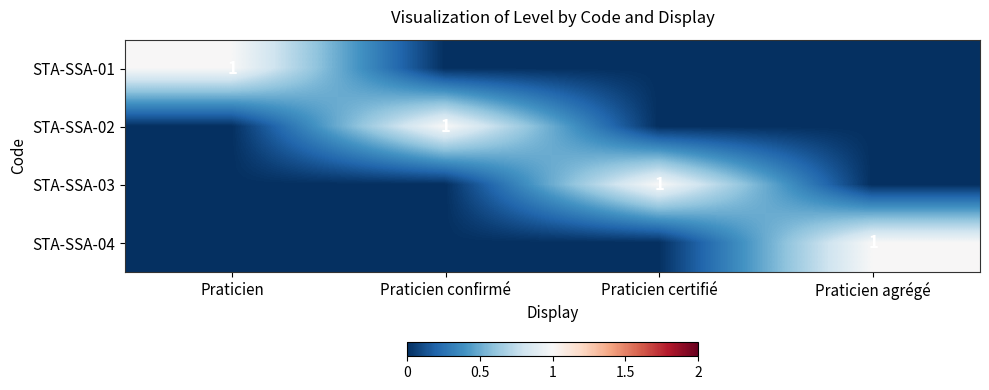

Is it true that STA-SSA-01 equals 1 at Praticien?

True